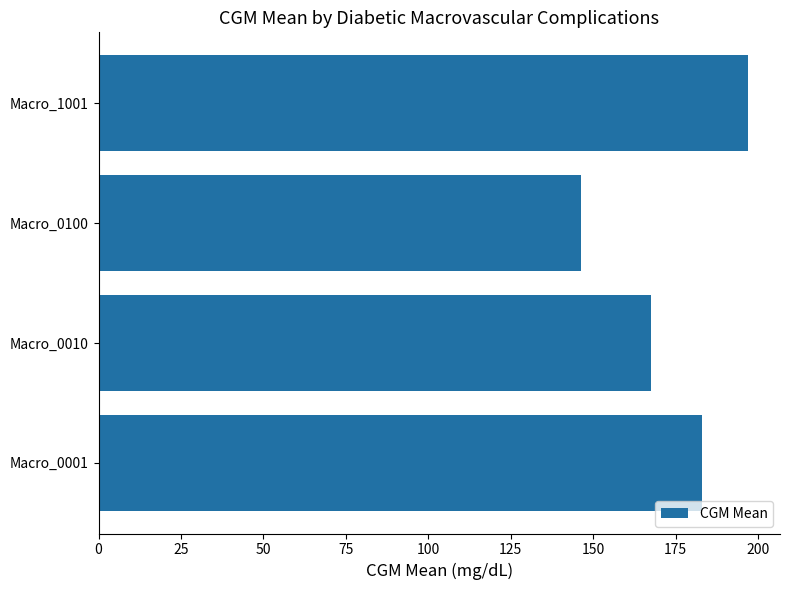

How many distinct data groups are displayed?

1